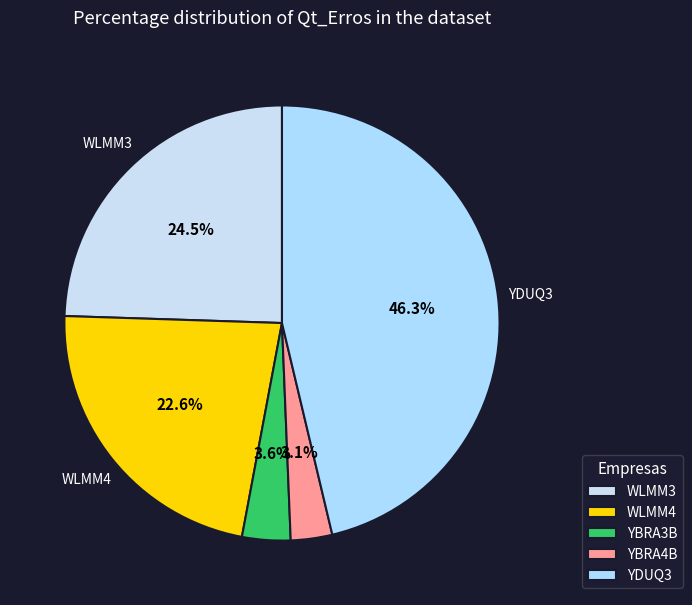

Is YBRA4B the majority of the pie?

No